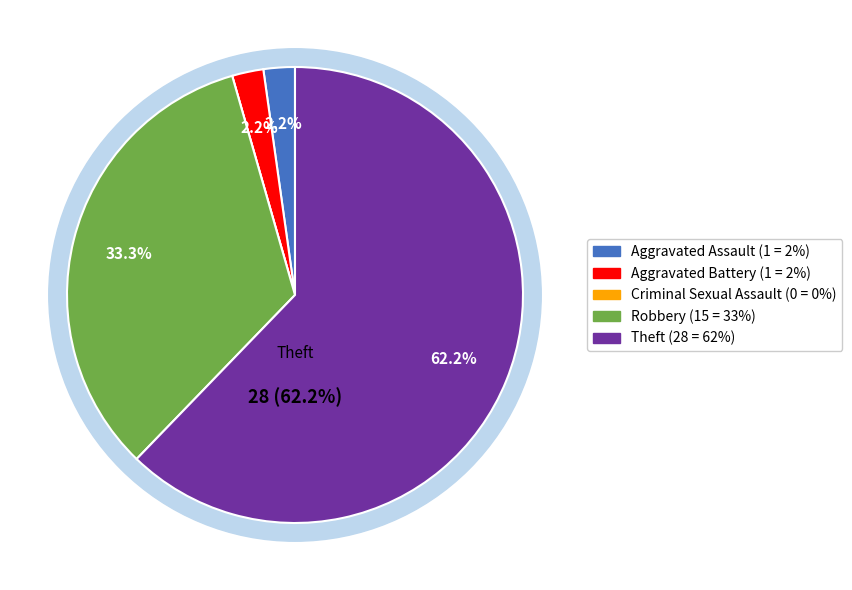

To the nearest percent, what is the difference between the largest and smallest slice percentages?

62%